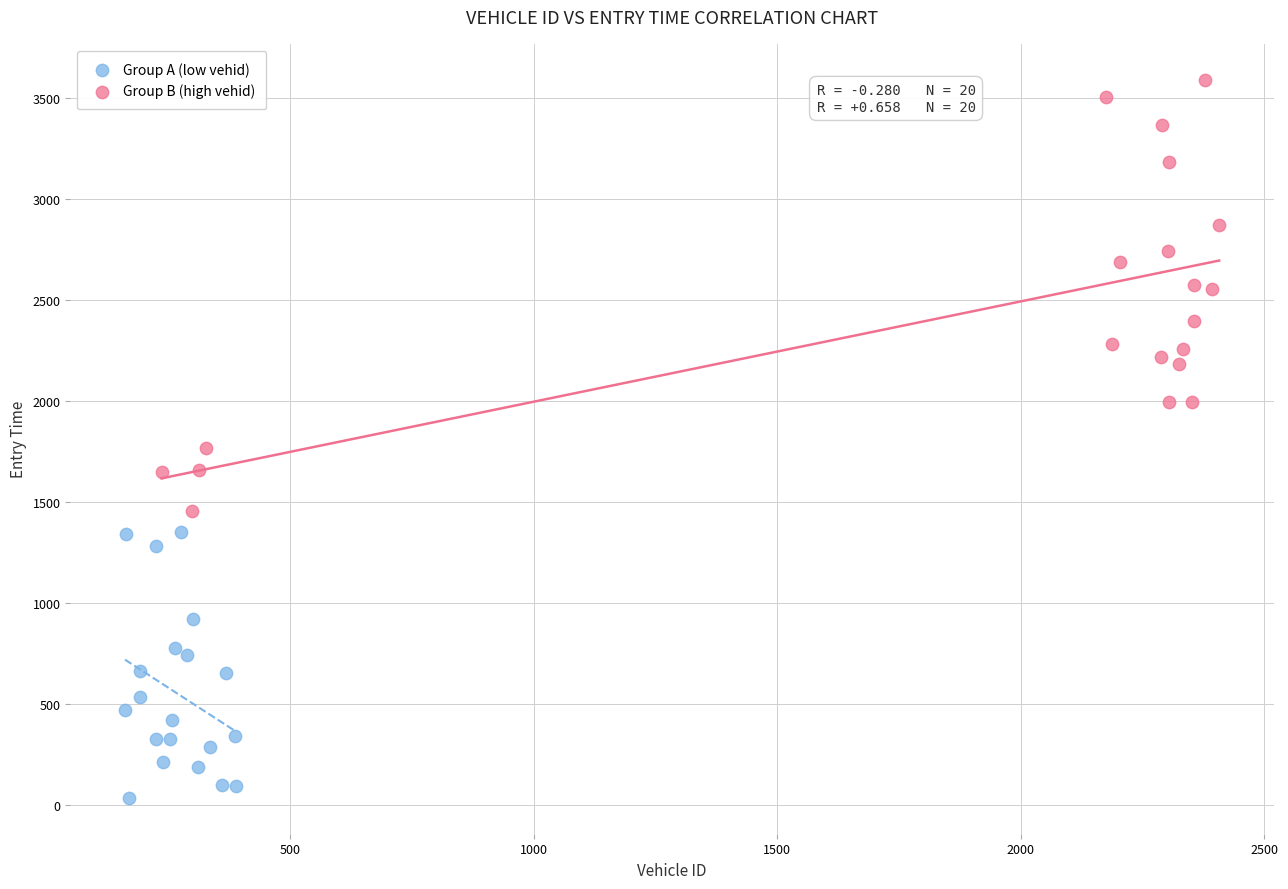

Which series contains the lowest Y value?

Group A (low vehid)